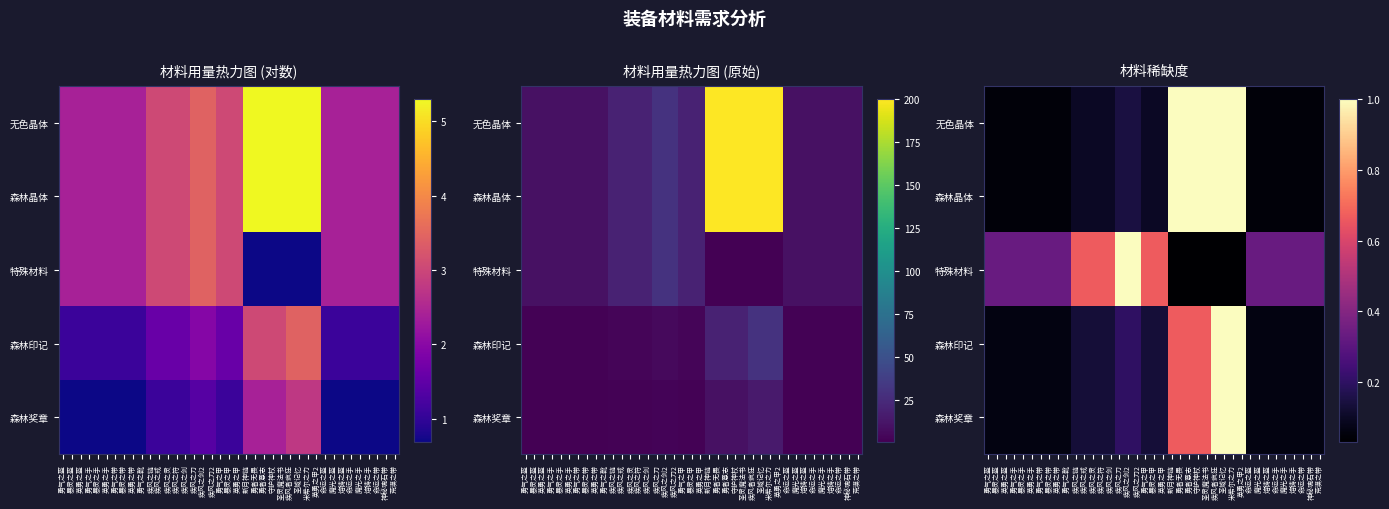

The 特殊材料 series shows 0.0 at 疾风者疯狂. True or false?

True